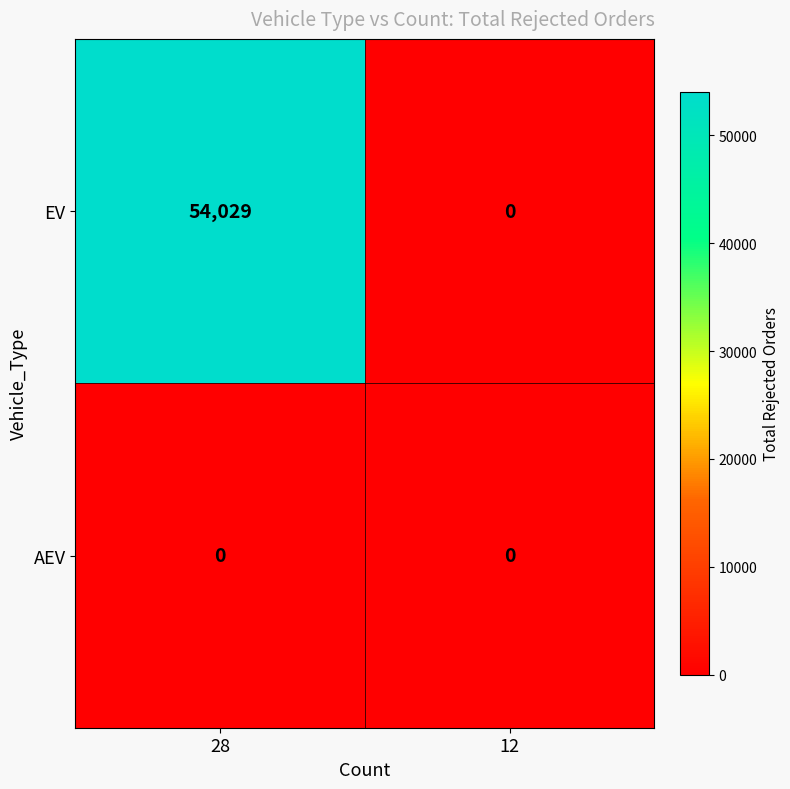

At which category does the chart reach its peak across all series?

28